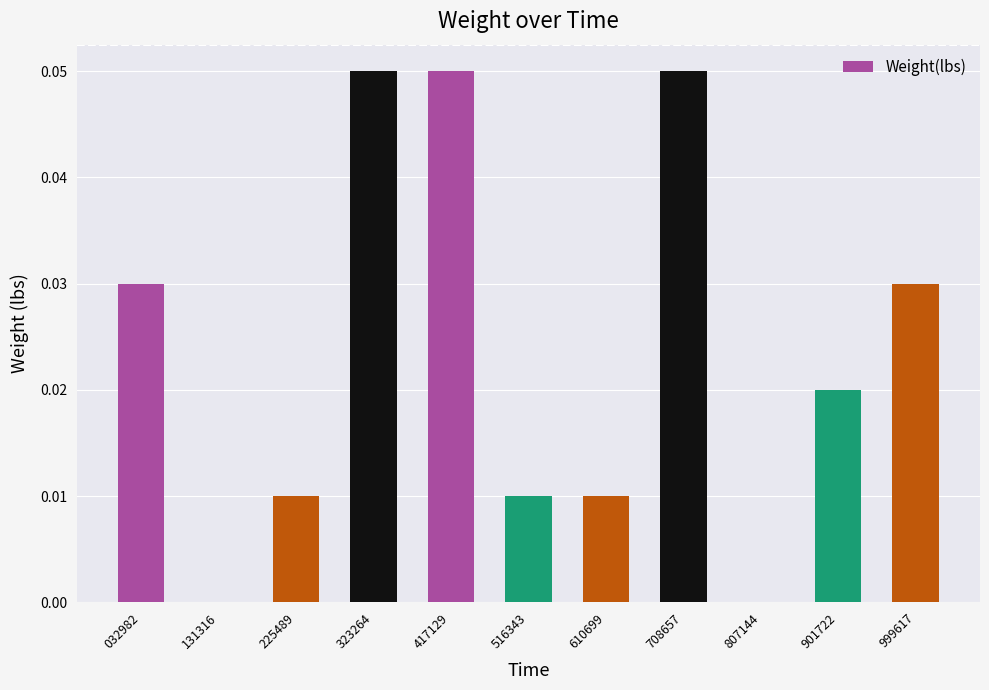

Between 032982 and 131316, which is larger?

032982